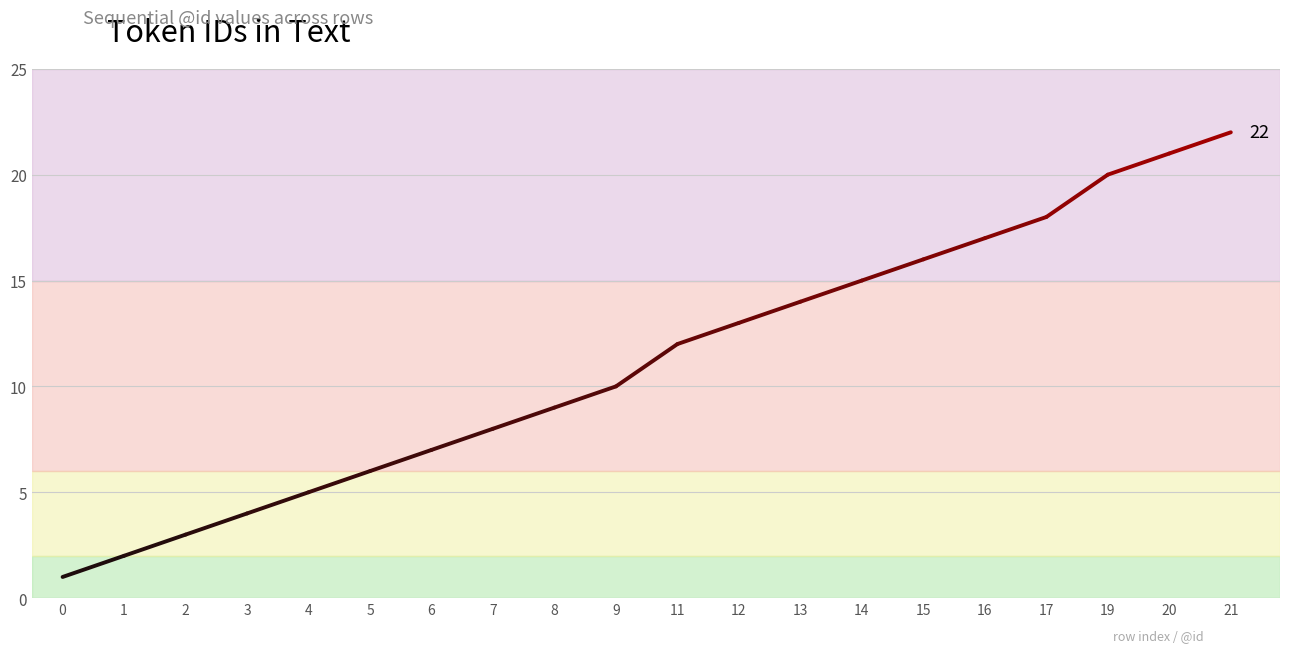

True or false: the data shows 30 at 16.

False